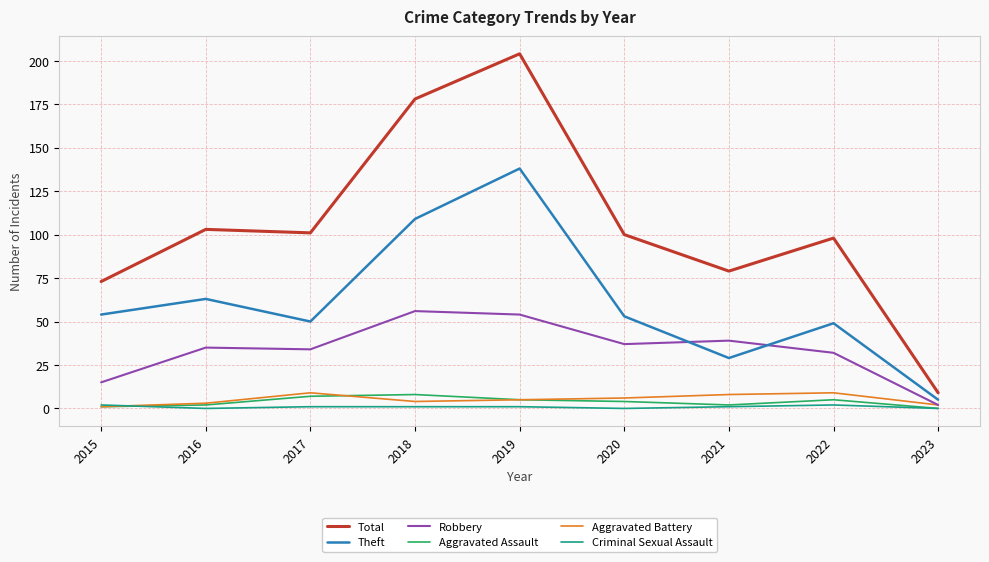

Is it true that Robbery equals 54 at 2019?

True